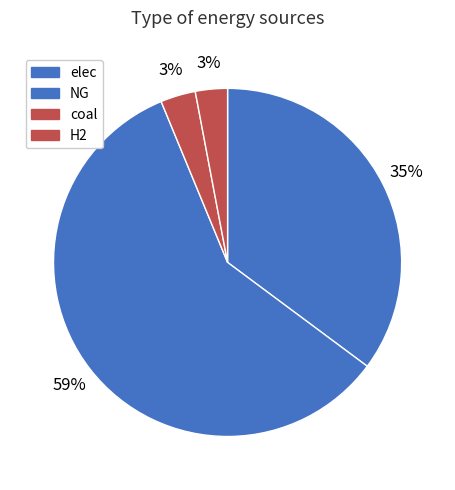

True or false: H2 accounts for 1% of the total.

False